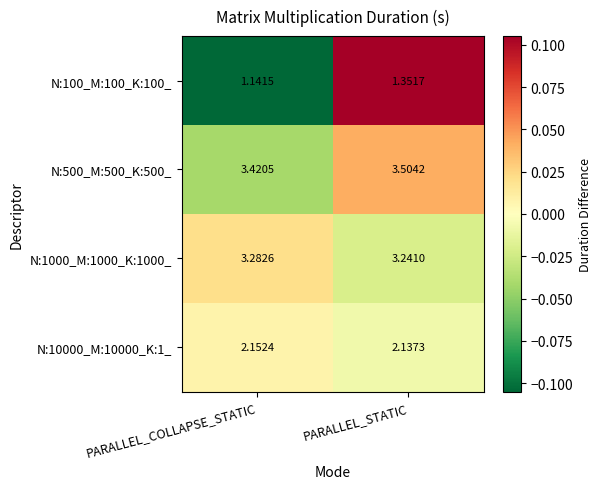

Which category has the highest value in the N:100_M:100_K:100_ series?

PARALLEL_STATIC